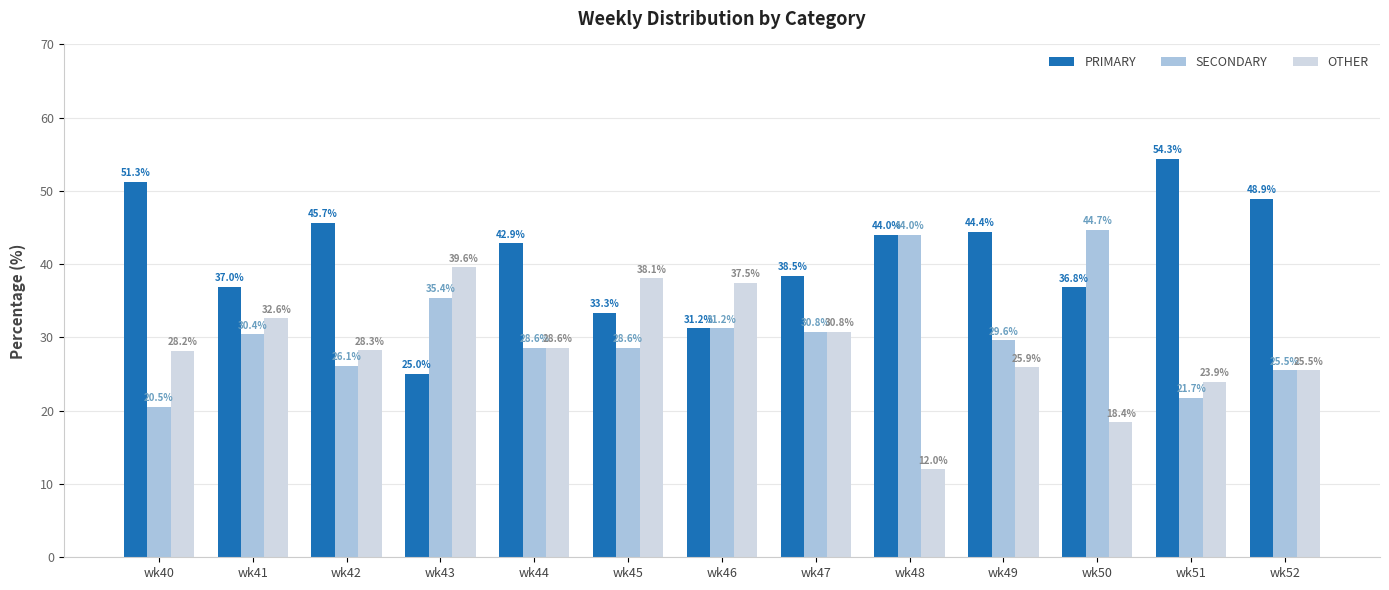

What is the difference between the OTHER values at wk42 and wk41?

4.3